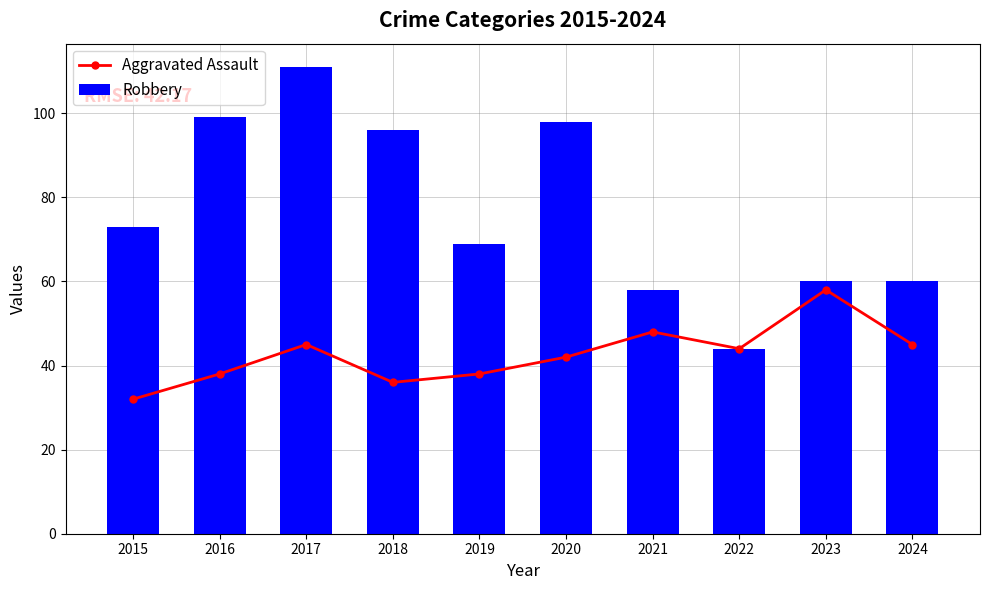

Reading left to right, list all the values displayed in this chart.

Aggravated Assault: 32	38	45	36	38	42	48	44	58	45
Robbery: 73	99	111	96	69	98	58	44	60	60